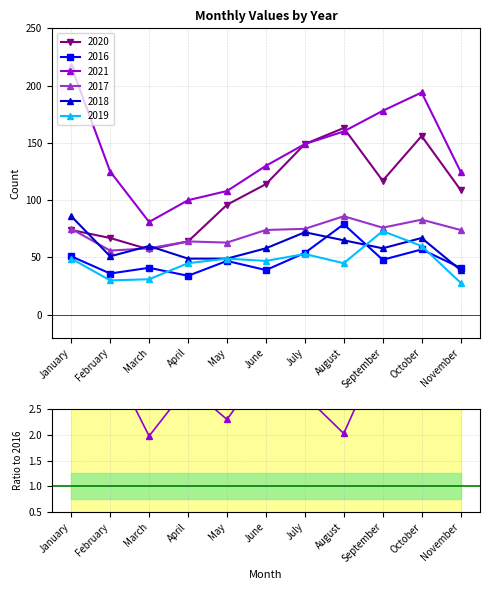

Which category has the highest value in the 2021 series?

January